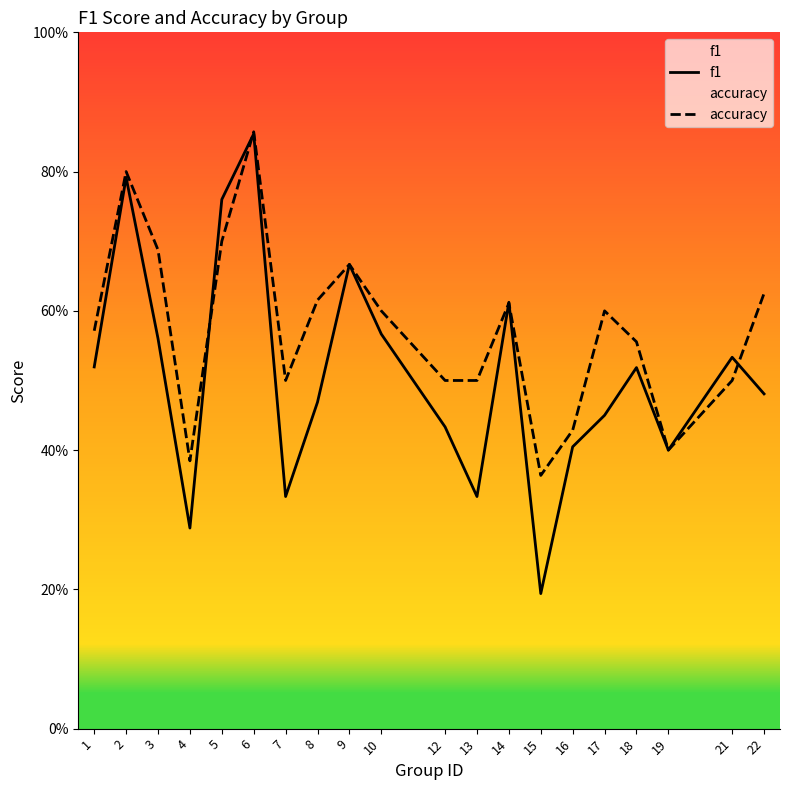

How many times do accuracy and f1 cross each other?

5